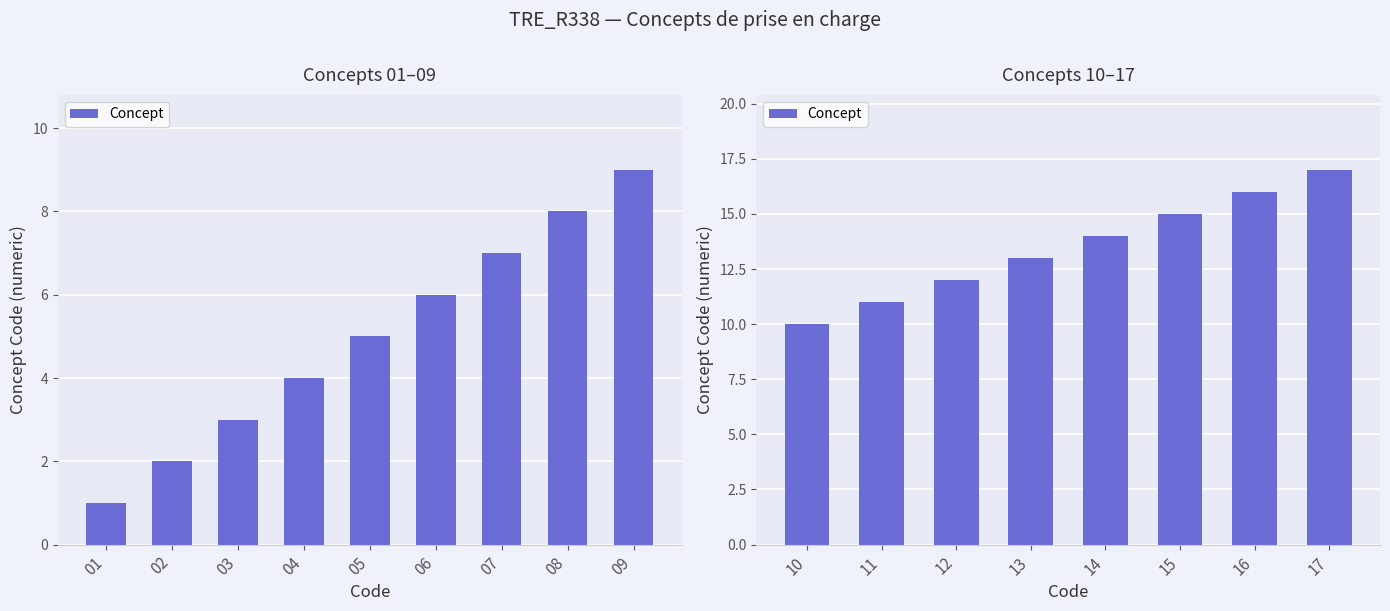

The chart shows a value of 9 at 16. True or false?

False